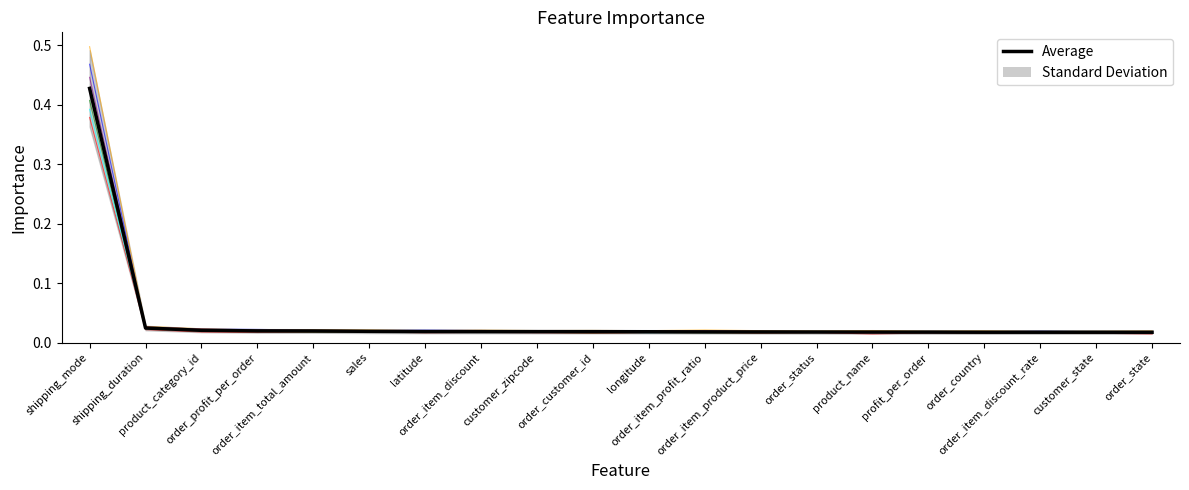

Which has a higher value, shipping_mode or order_item_discount?

shipping_mode